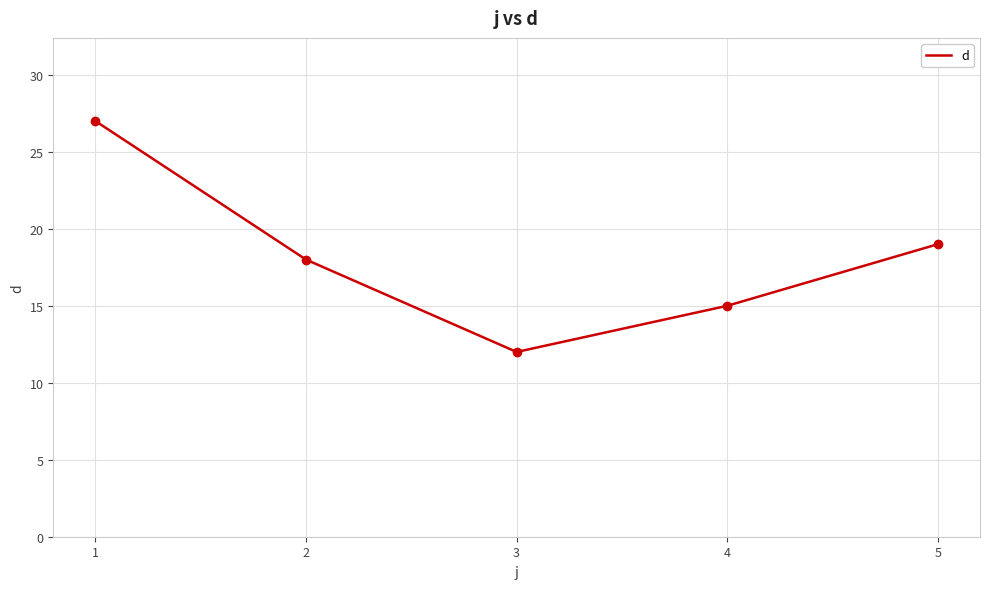

What is the ratio of the value at 2 to the value at 5?

0.9